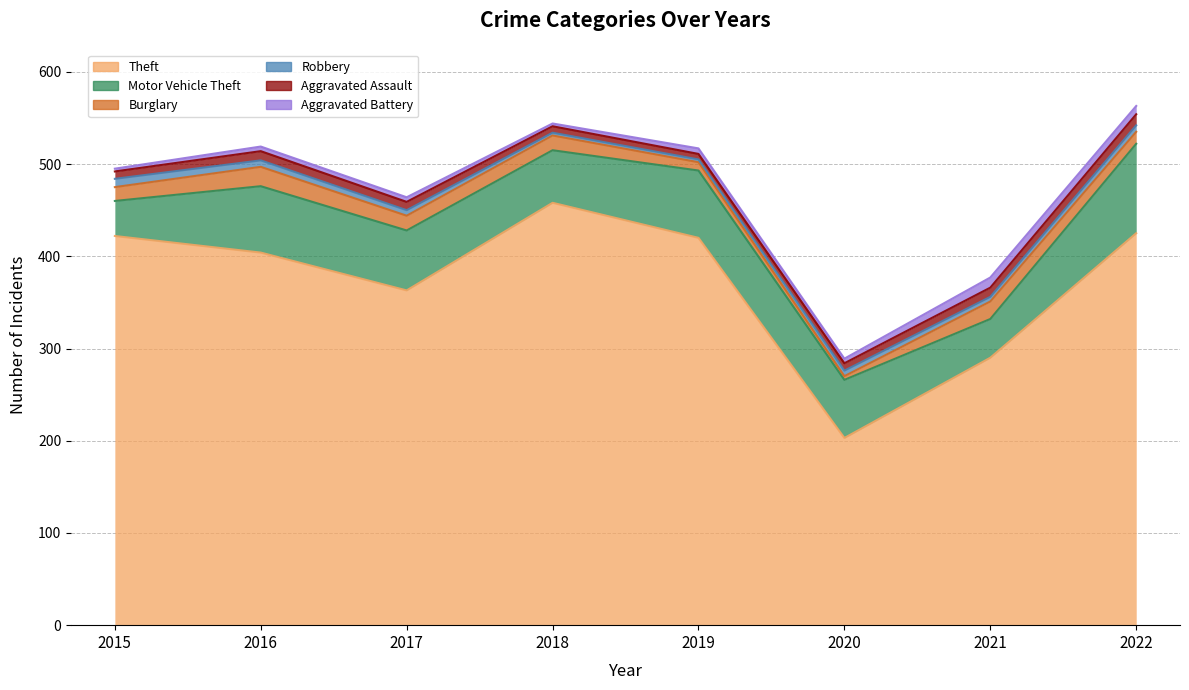

What is the value of the Robbery point at the 7th from the left?

5